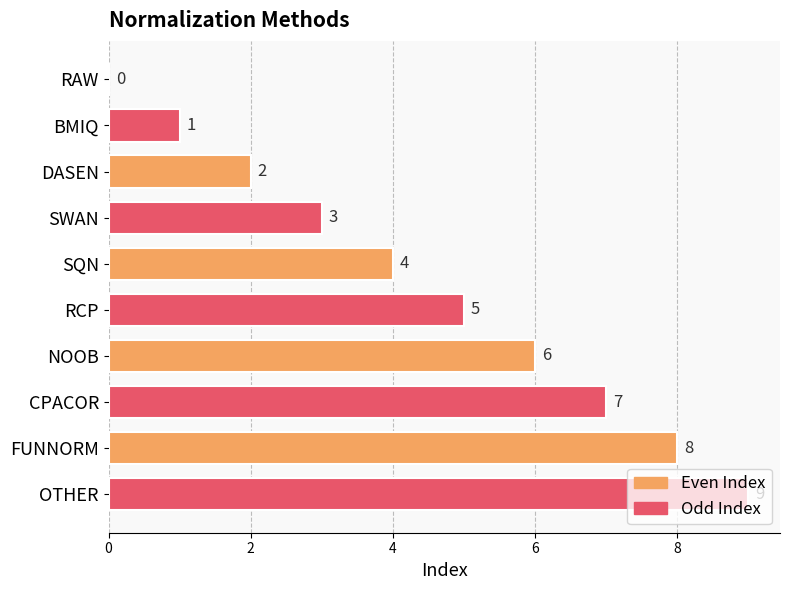

How many positive values are there?

9